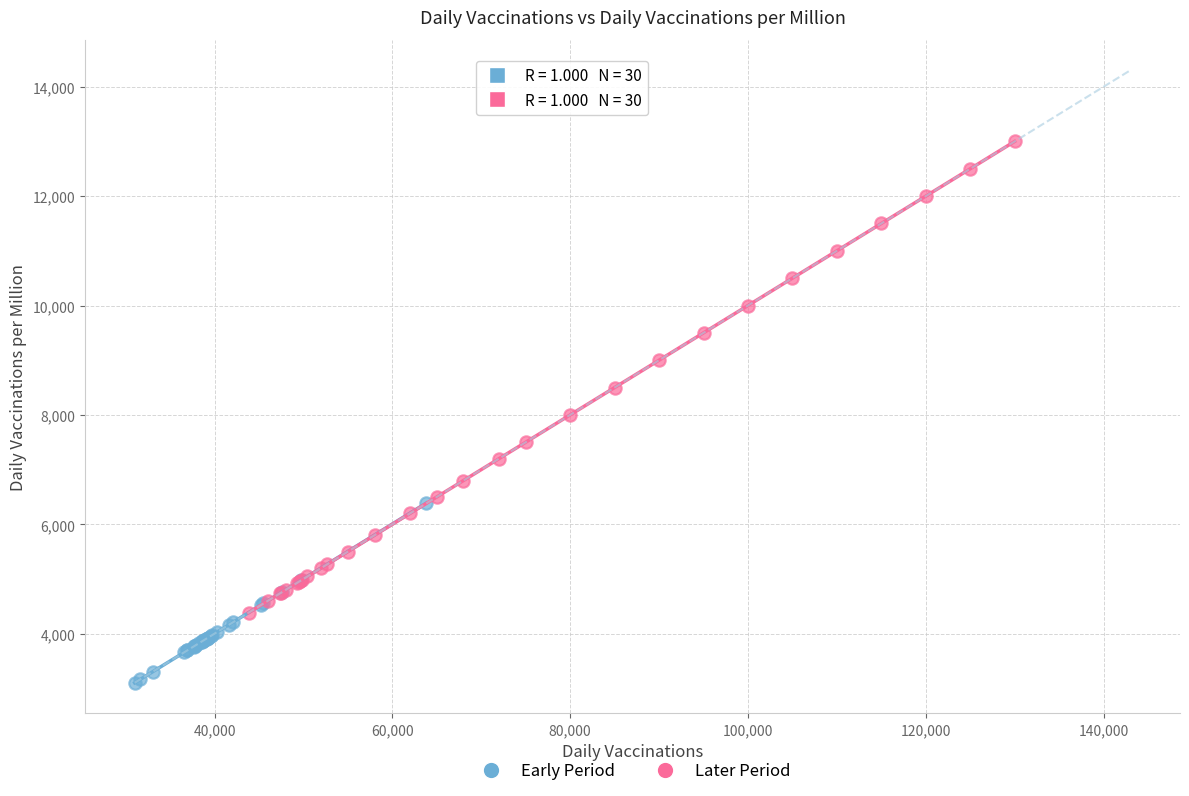

Which series reaches the minimum Y coordinate?

Early Period